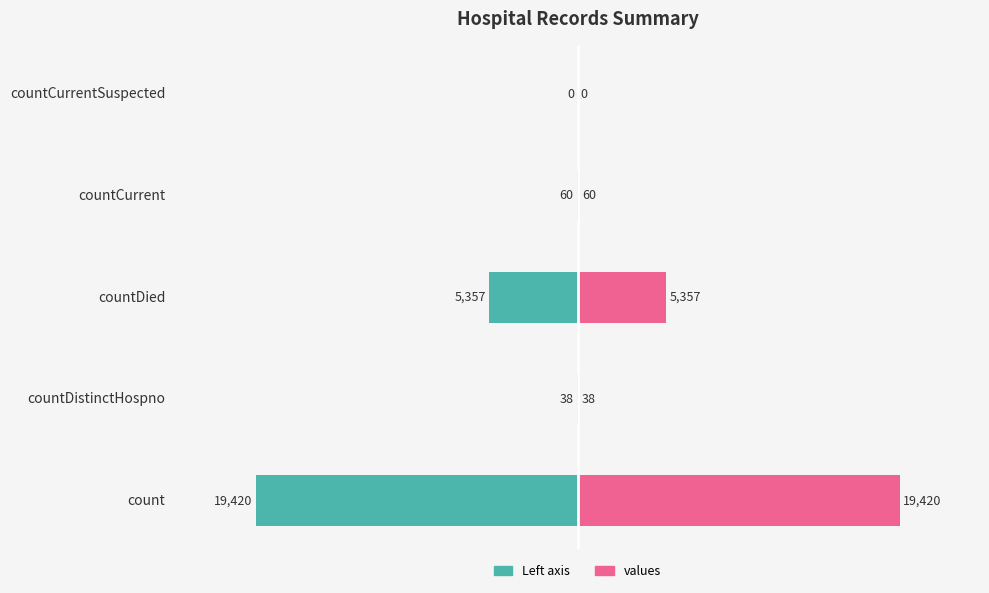

Which series has the widest spread of values?

Left axis